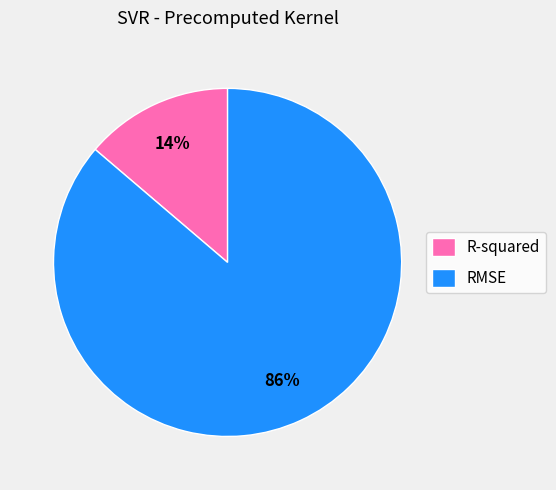

How many segments does this pie chart have?

2